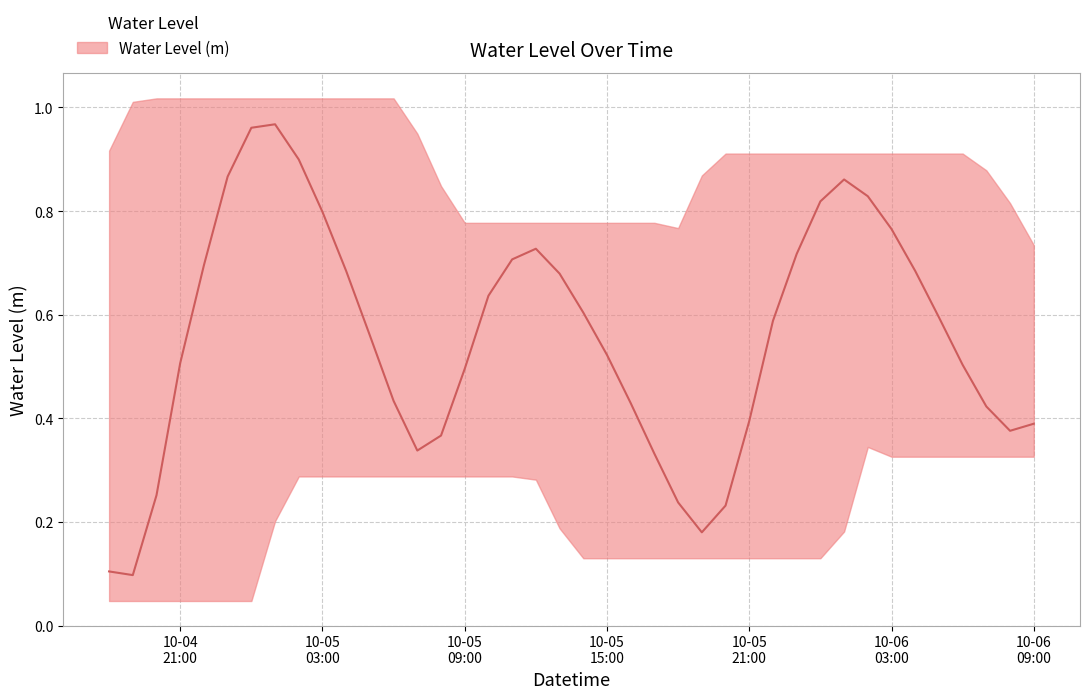

How many lines are shown in the chart?

1